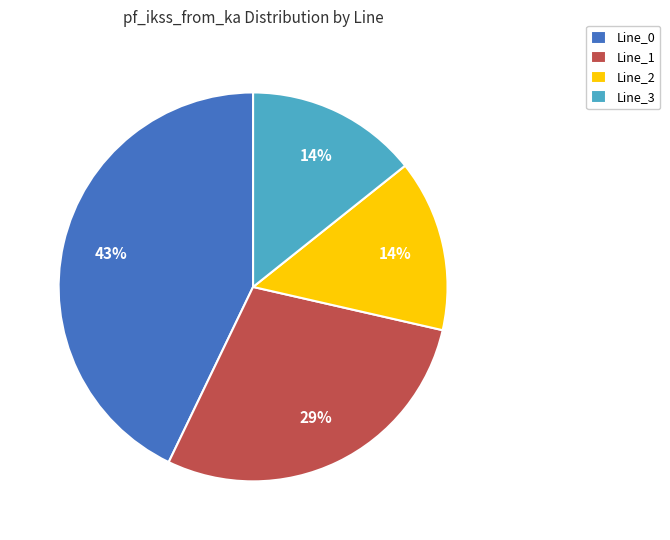

Is the sum of Line_3 and Line_2 greater than half?

No